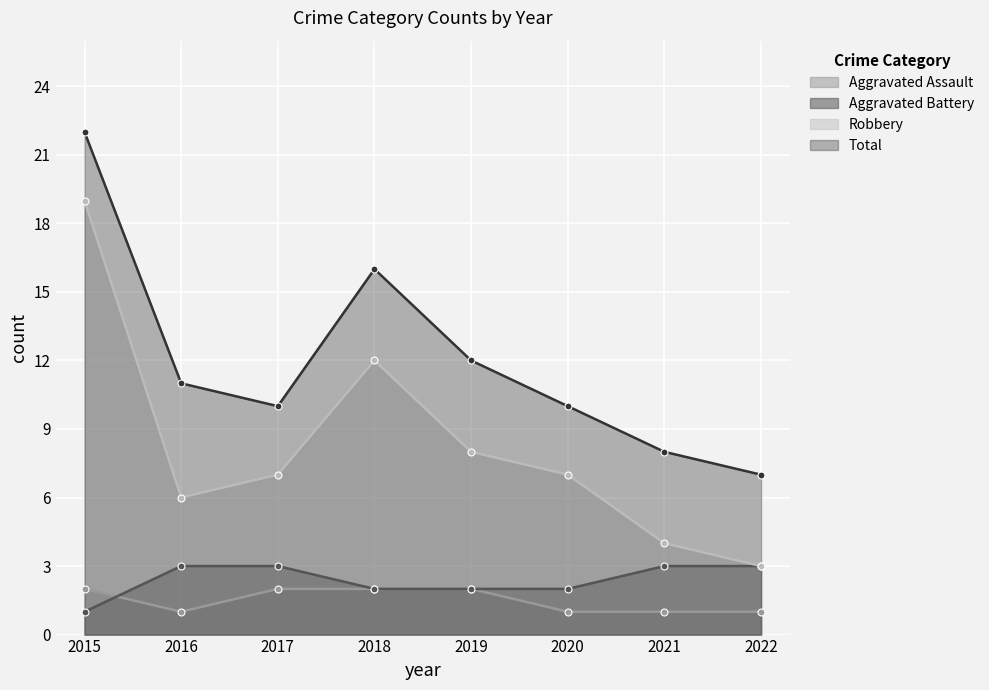

Which label corresponds to the largest value in the chart?

2015